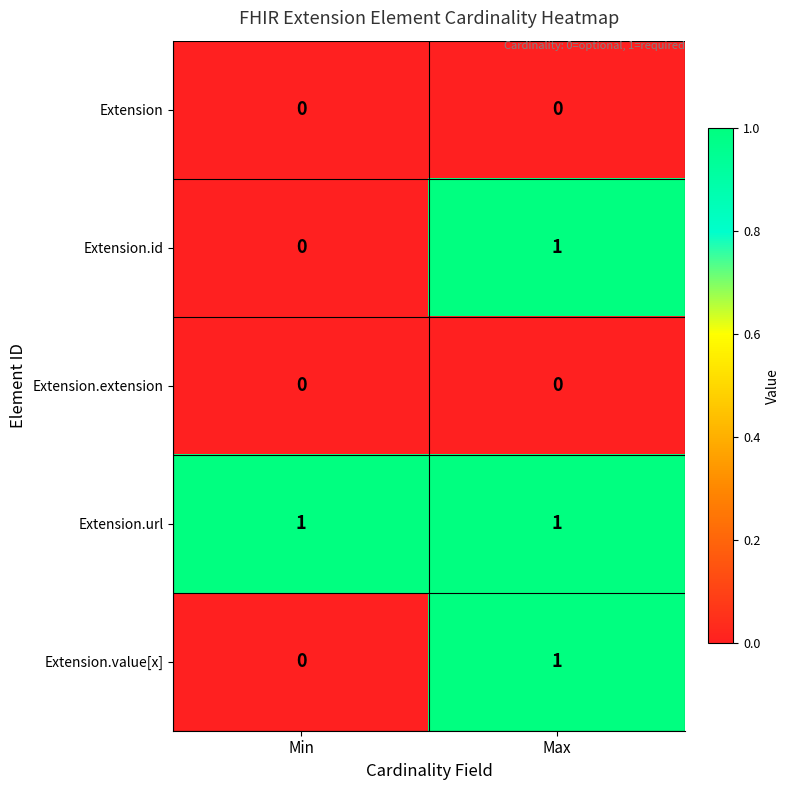

At which category is the sum across all series the highest?

Max